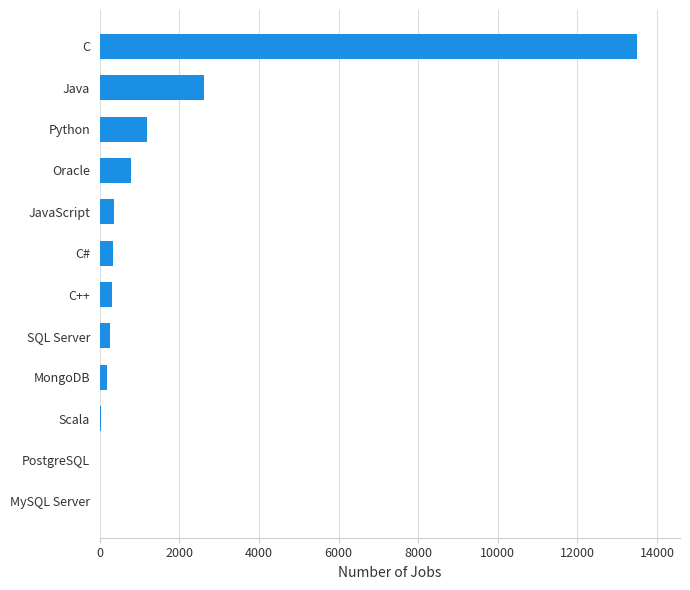

What is the maximum value shown in the chart?

13498